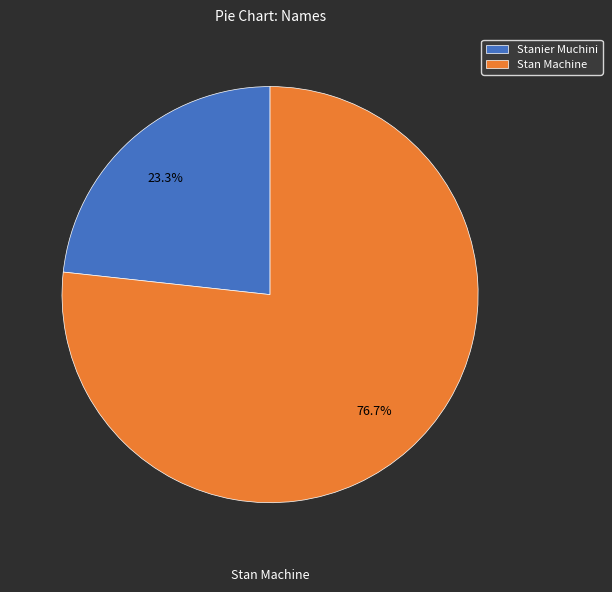

Count the number of slices in the pie.

2